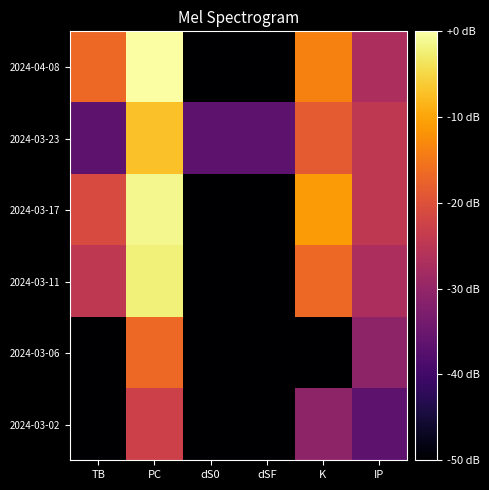

What is the spread (max minus min) of values at dSF?

13.3